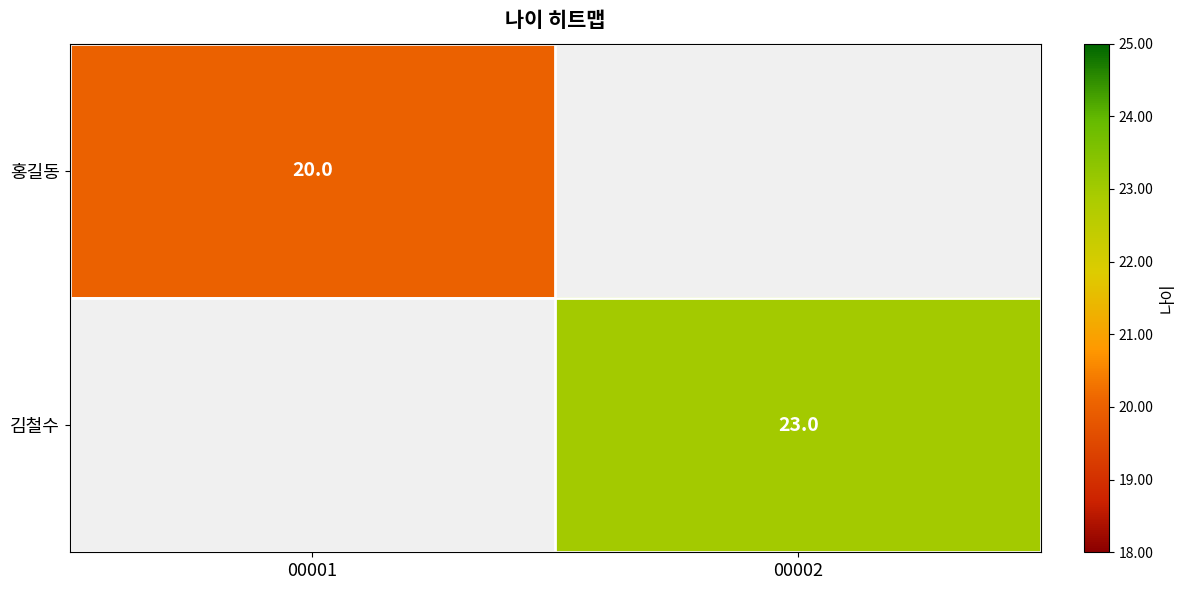

Is it true that 김철수 equals 16 at 00002?

False